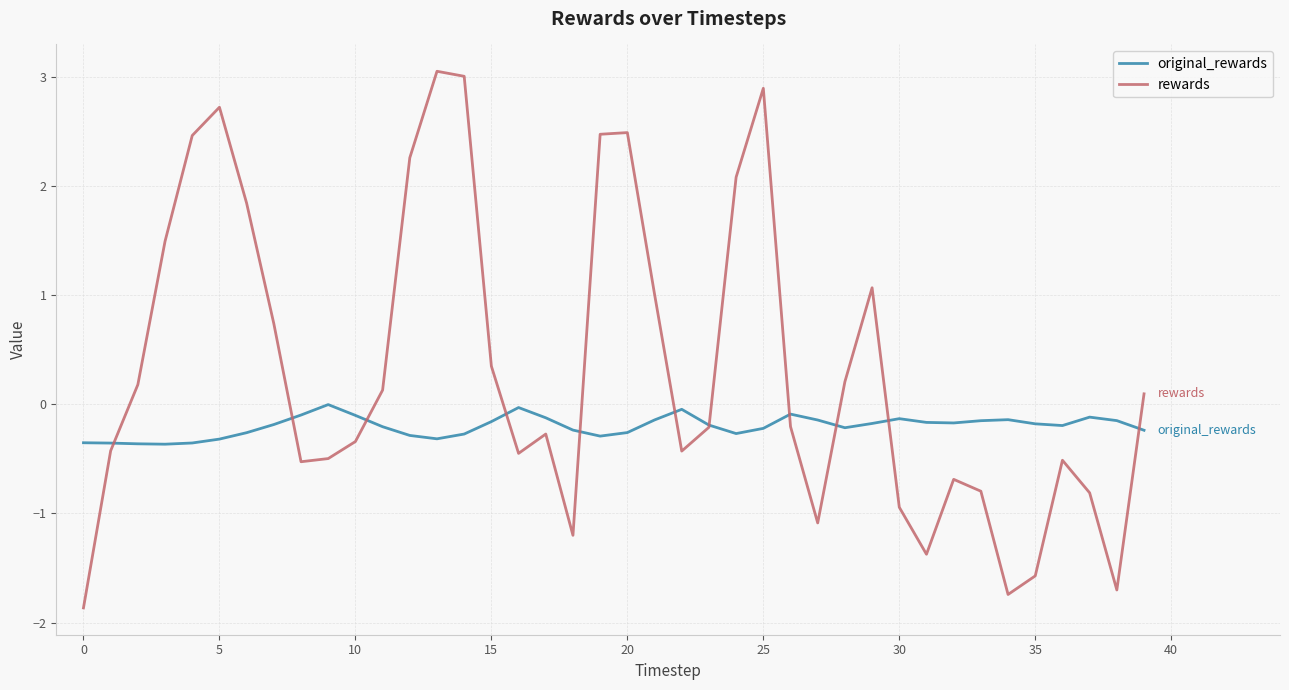

Which series ends up on top after the final intersection of rewards and original_rewards?

rewards